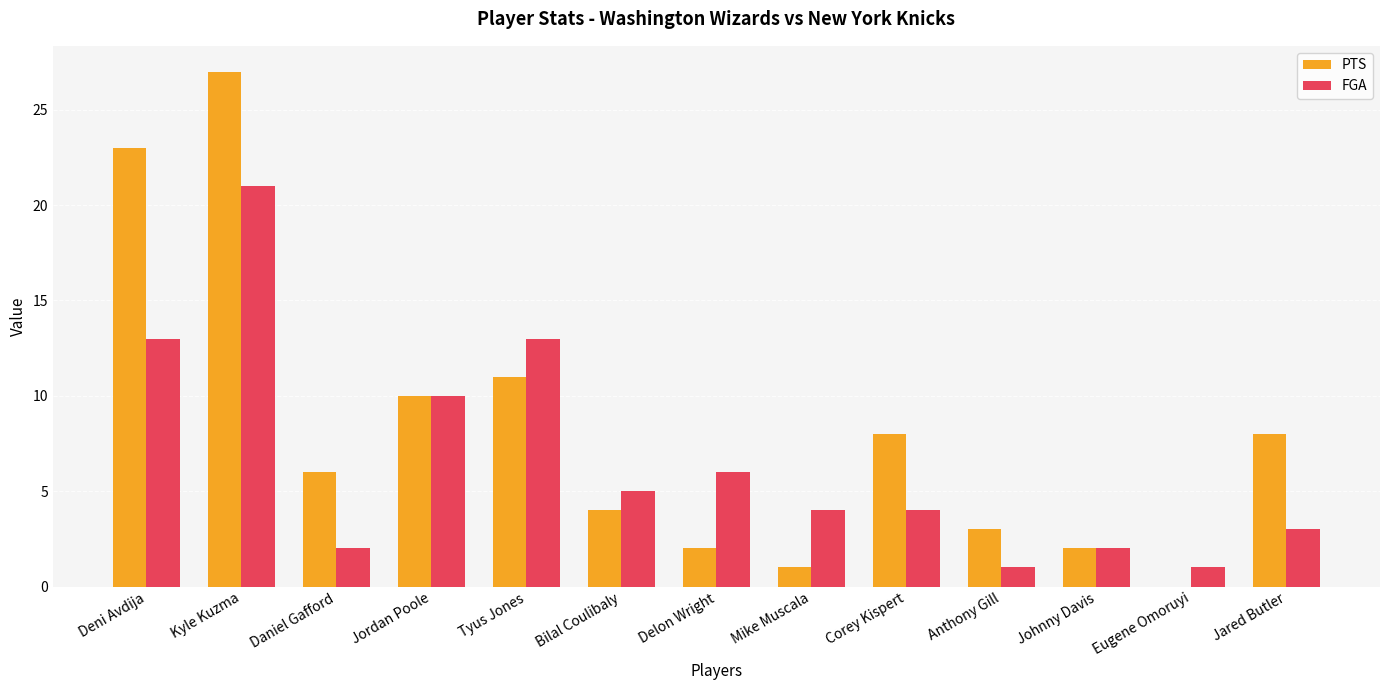

The PTS series shows 3 at Johnny Davis. True or false?

False